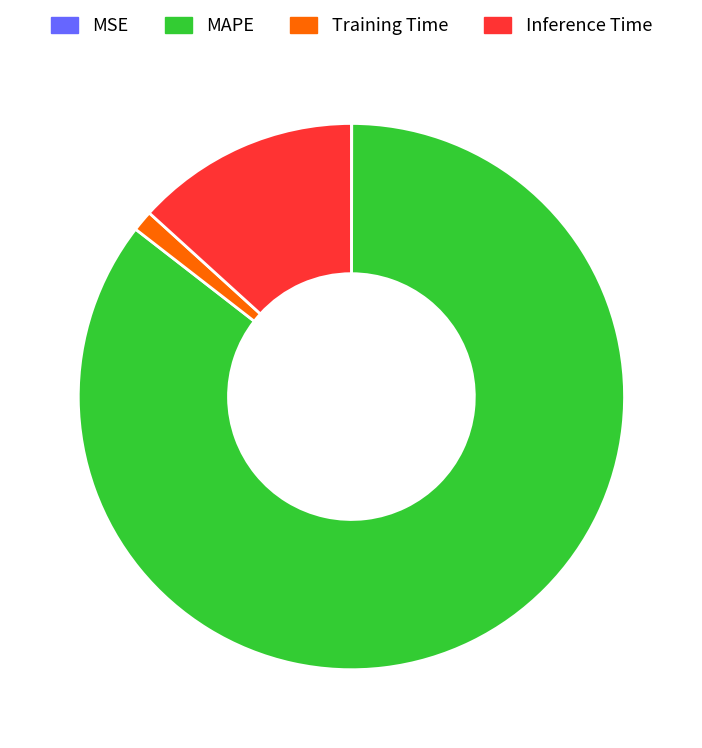

Is there any slice that represents more than half of the pie?

Yes